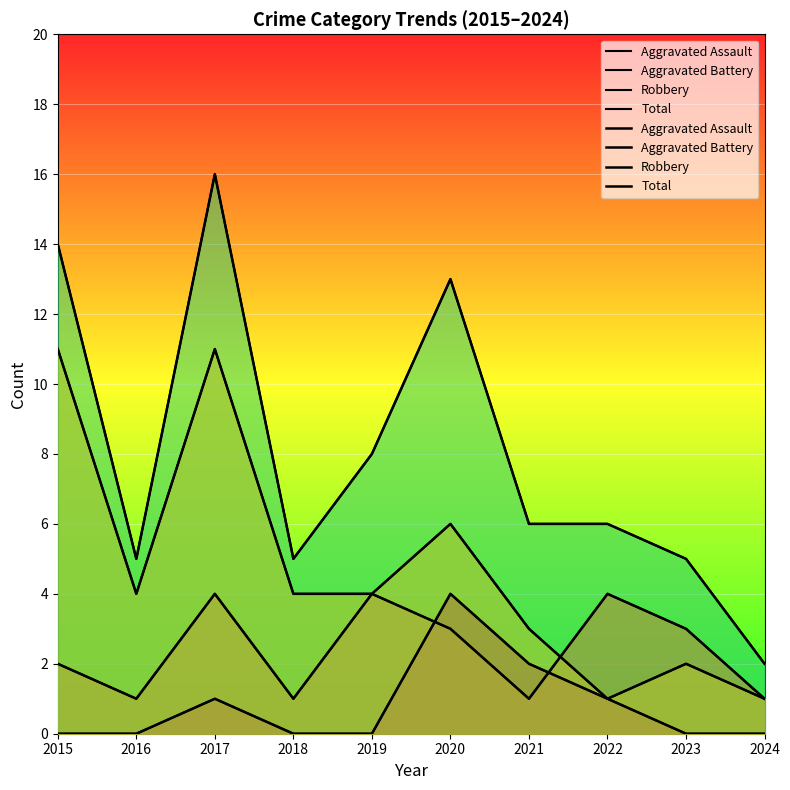

The value of Aggravated Assault at 2020 is 4. True or false?

True